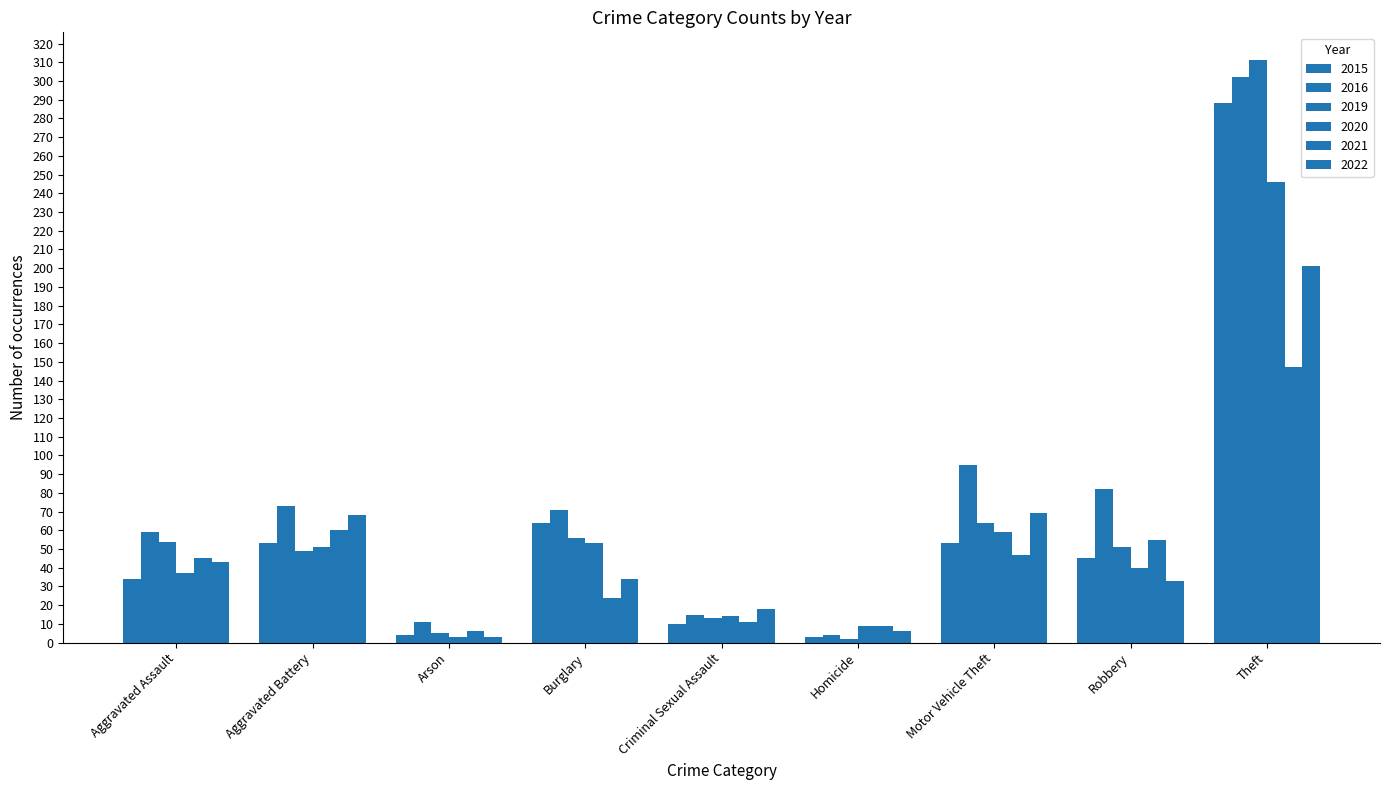

What is the sum of the 2020 values at Homicide and Theft?

255